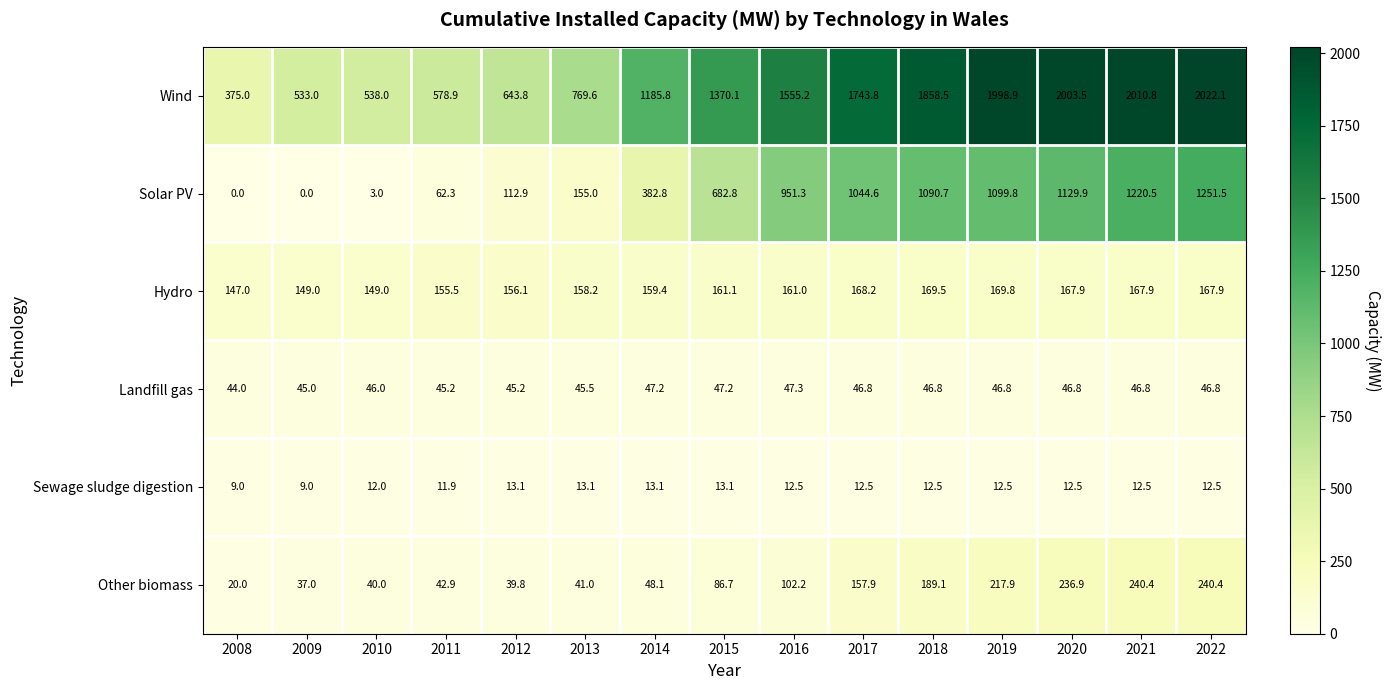

Where does the Hydro series first go above 161?

2015